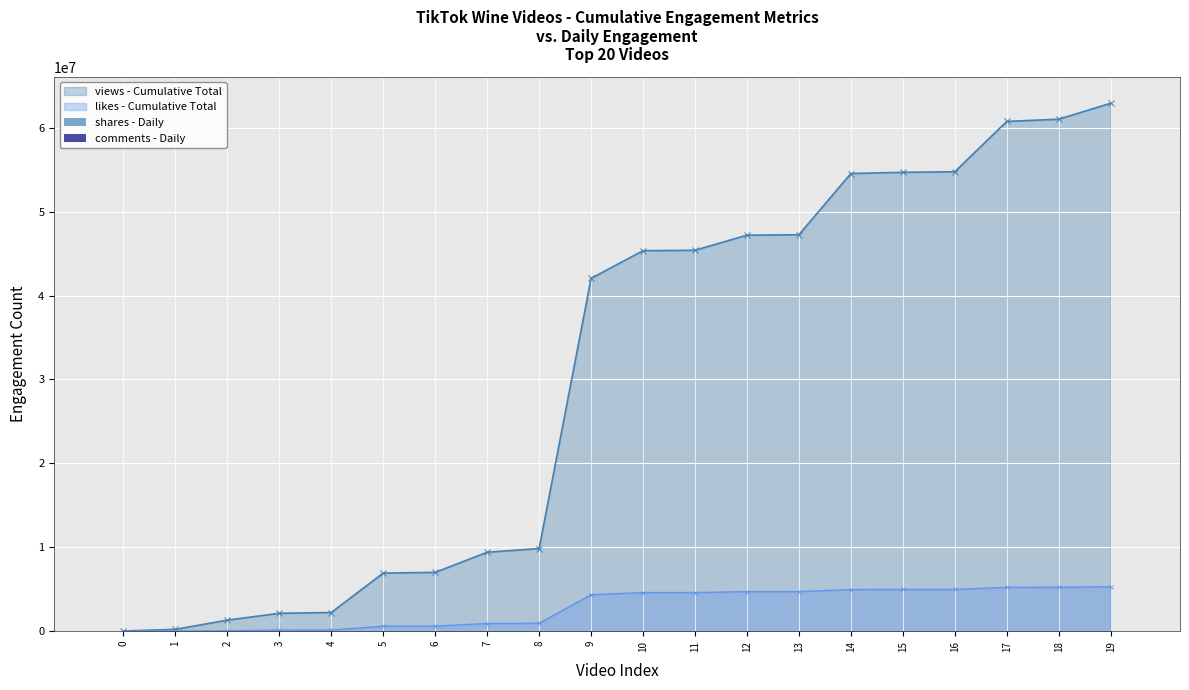

What is the difference between the shares - Daily values at 12 and 13?

221